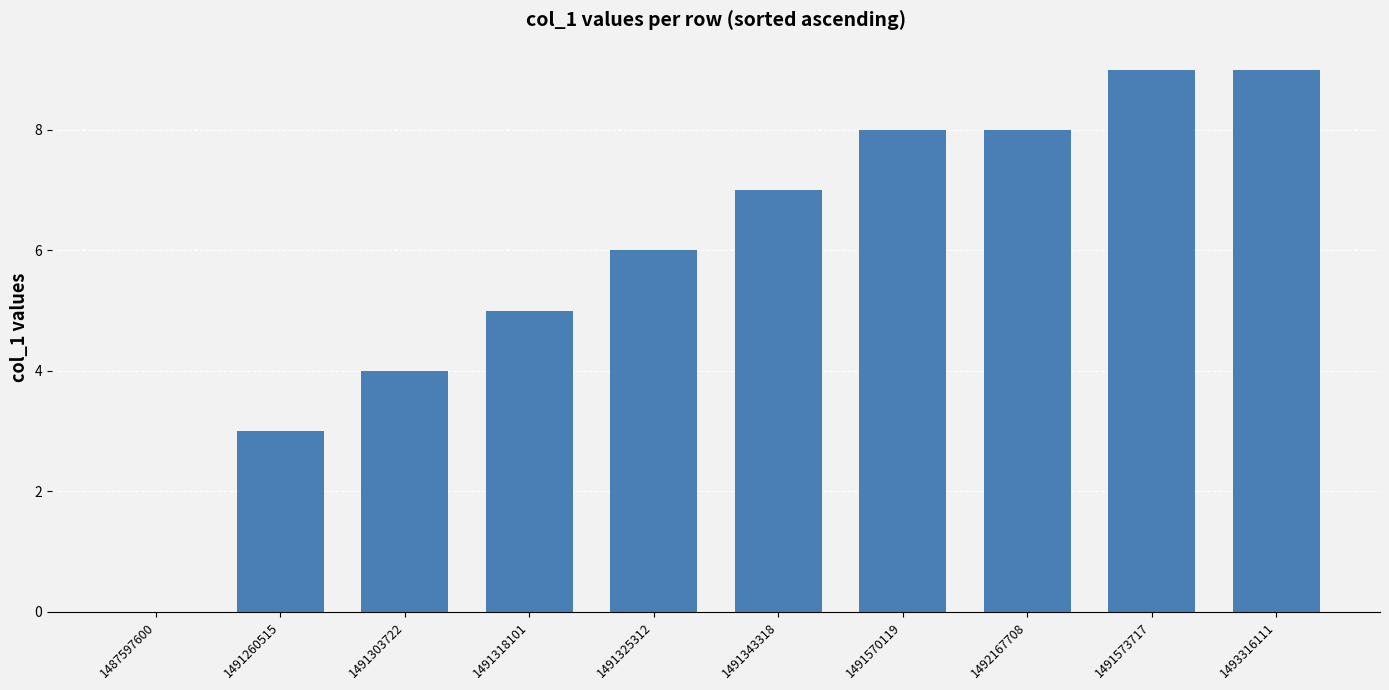

Reading left to right, list all the values displayed in this chart.

1487597600=0	1491260515=3	1491303722=4	1491318101=5	1491325312=6	1491343318=7	1491570119=8	1492167708=8	1491573717=9	1493316111=9